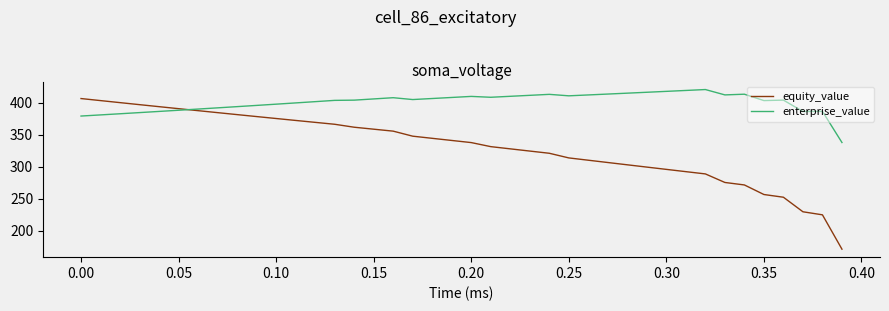

What is the smallest value displayed?

171.5